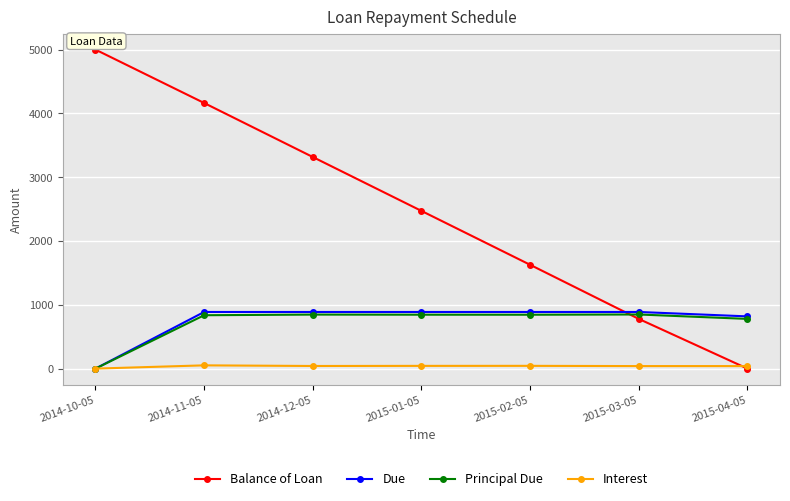

What position from the right is 2014-11-05?

6